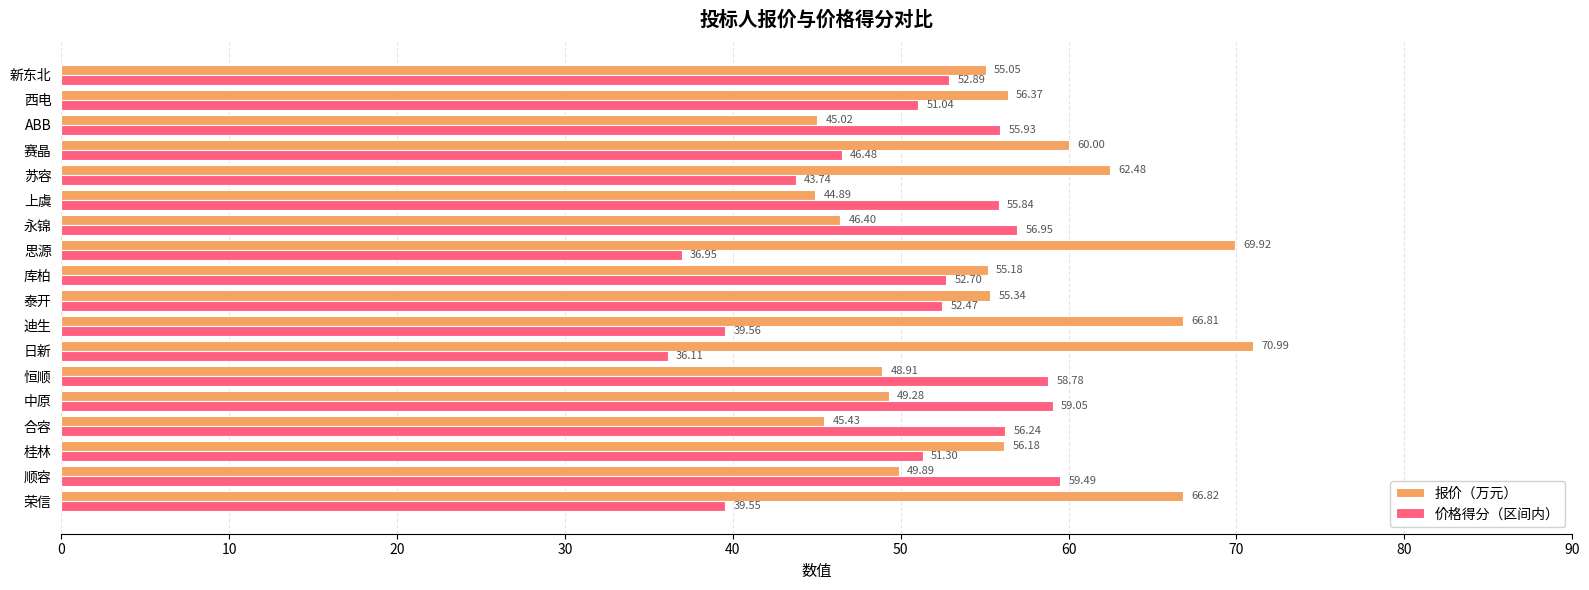

What is the total value across all series at 泰开?

107.8